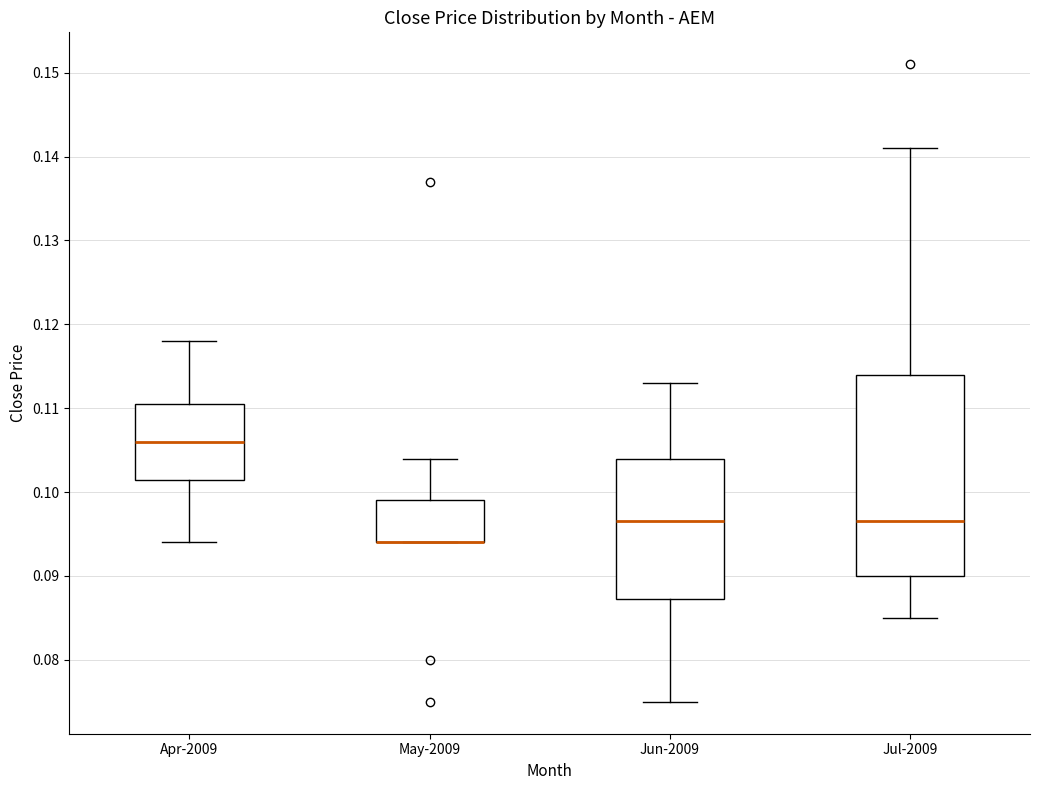

Which box is the tallest, from its lower edge to its upper edge?

Jul-2009